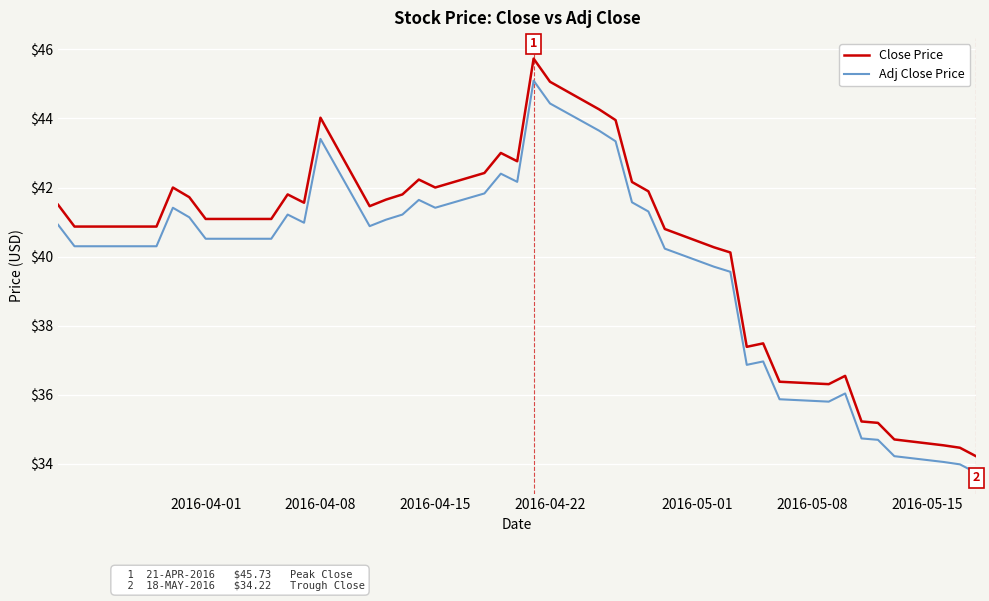

What is the smallest value displayed?

33.7